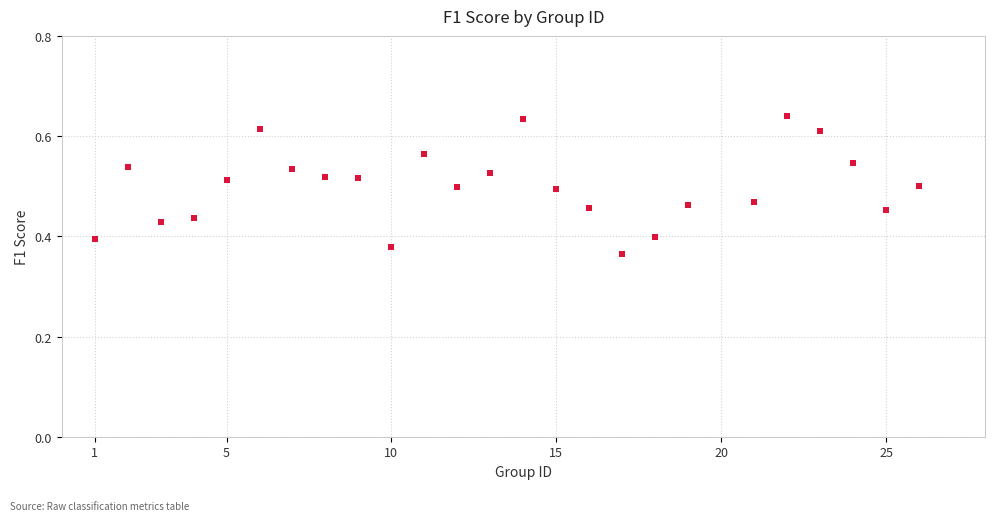

What is the range of X values (max minus min)?

25.0